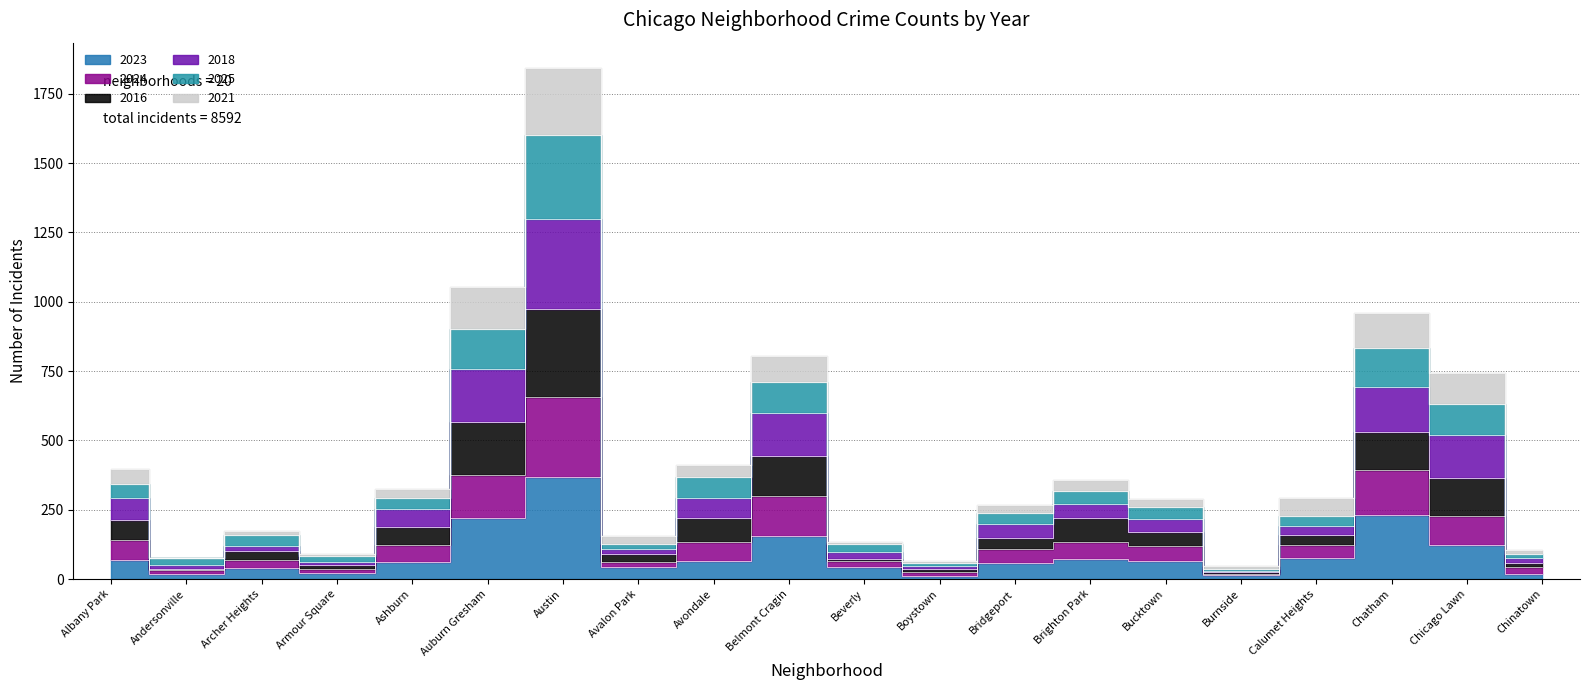

How many data points does each series have?

20